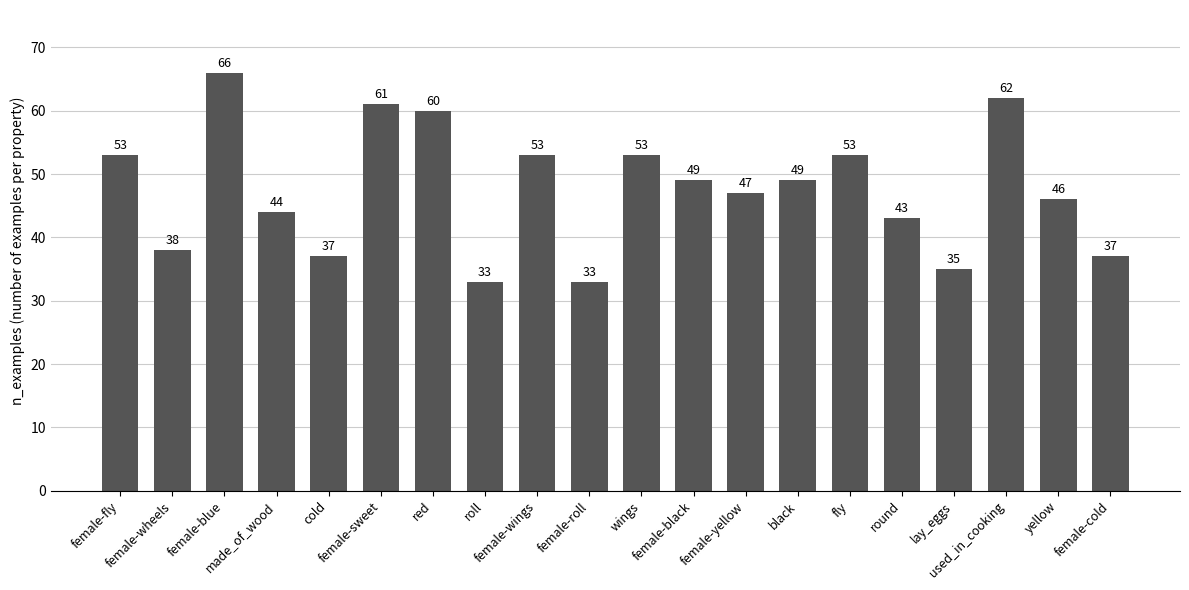

What is the change in value from black to lay_eggs?

-14